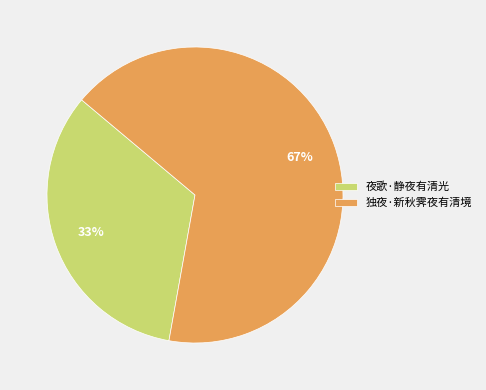

What is the smallest slice in the pie chart?

夜歌·静夜有清光